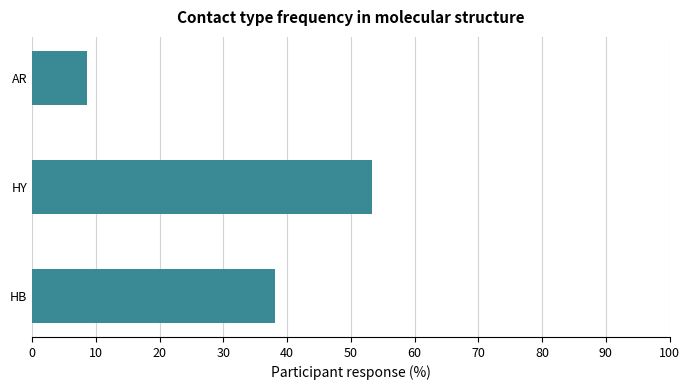

What is the greatest value displayed?

53.3